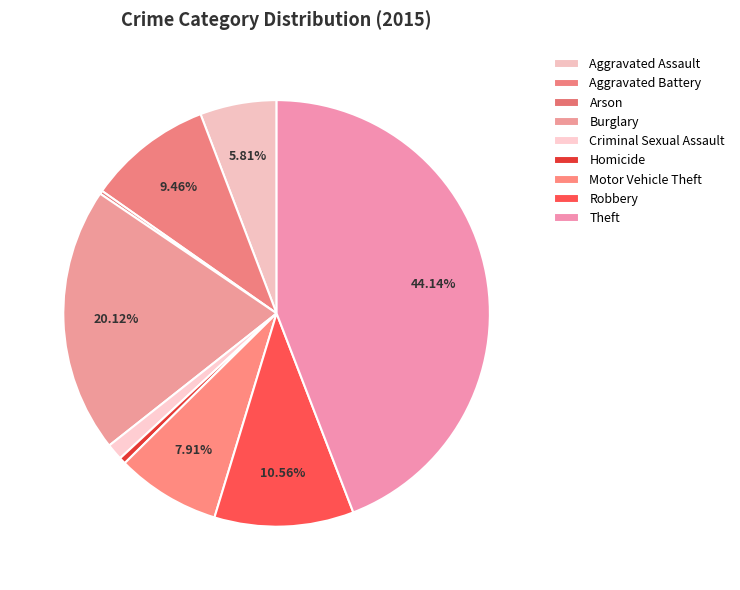

To the nearest percent, what is the combined percentage of Motor Vehicle Theft and Theft?

52%